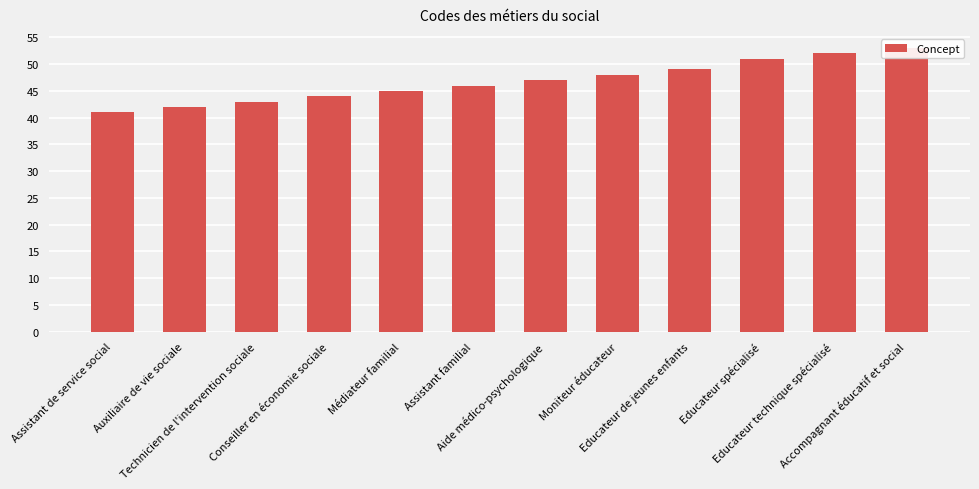

Reading left to right, transcribe all the data shown in this chart.

Assistant de service social=41	Auxiliaire de vie sociale=42	Technicien de l'intervention sociale=43	Conseiller en économie sociale=44	Médiateur familial=45	Assistant familial=46	Aide médico-psychologique=47	Moniteur éducateur=48	Educateur de jeunes enfants=49	Educateur spécialisé=51	Educateur technique spécialisé=52	Accompagnant éducatif et social=53